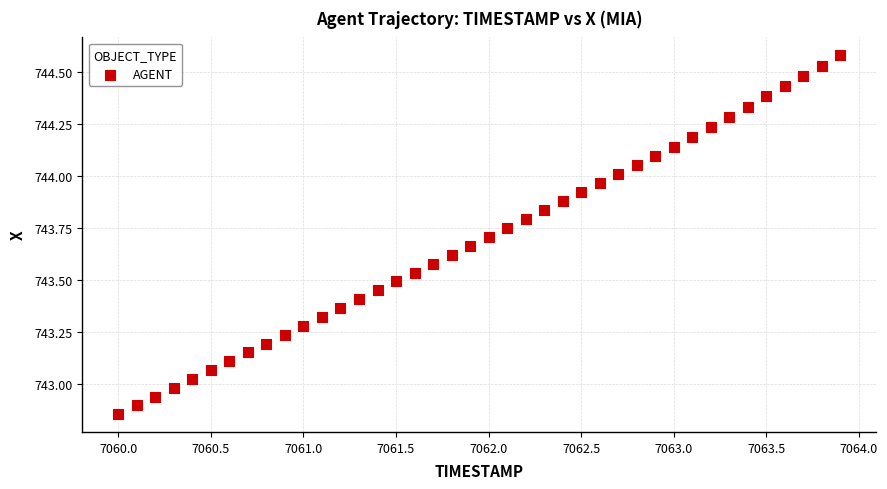

What is the range of Y values (max minus min)?

1.7